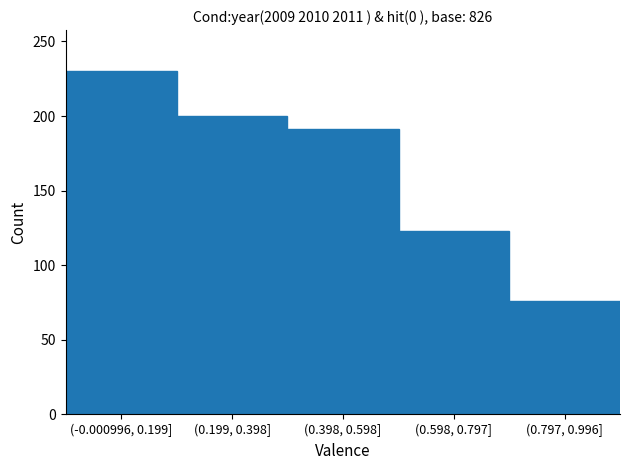

Reading right to left, what are all the values shown in this chart?

(0.797, 0.996]=76	(0.598, 0.797]=123	(0.398, 0.598]=191	(0.199, 0.398]=200	(-0.000996, 0.199]=230